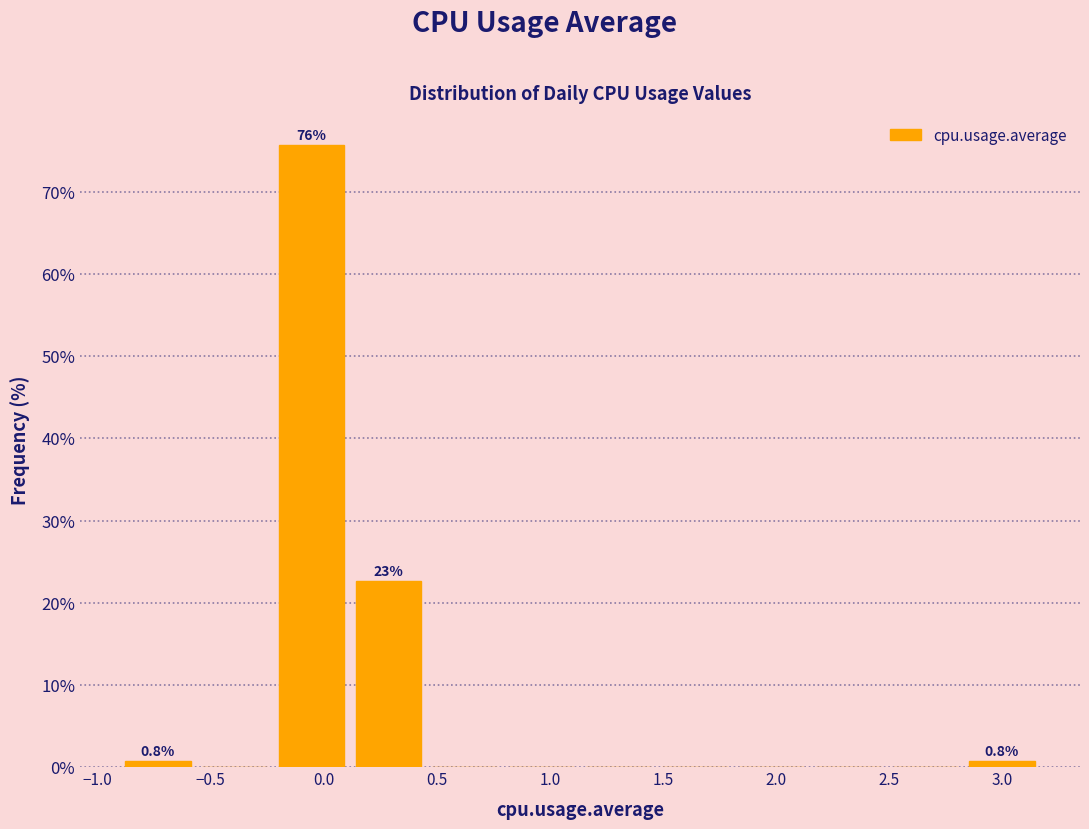

Which range on the x-axis has the tallest bar?

-0.20 to 0.10